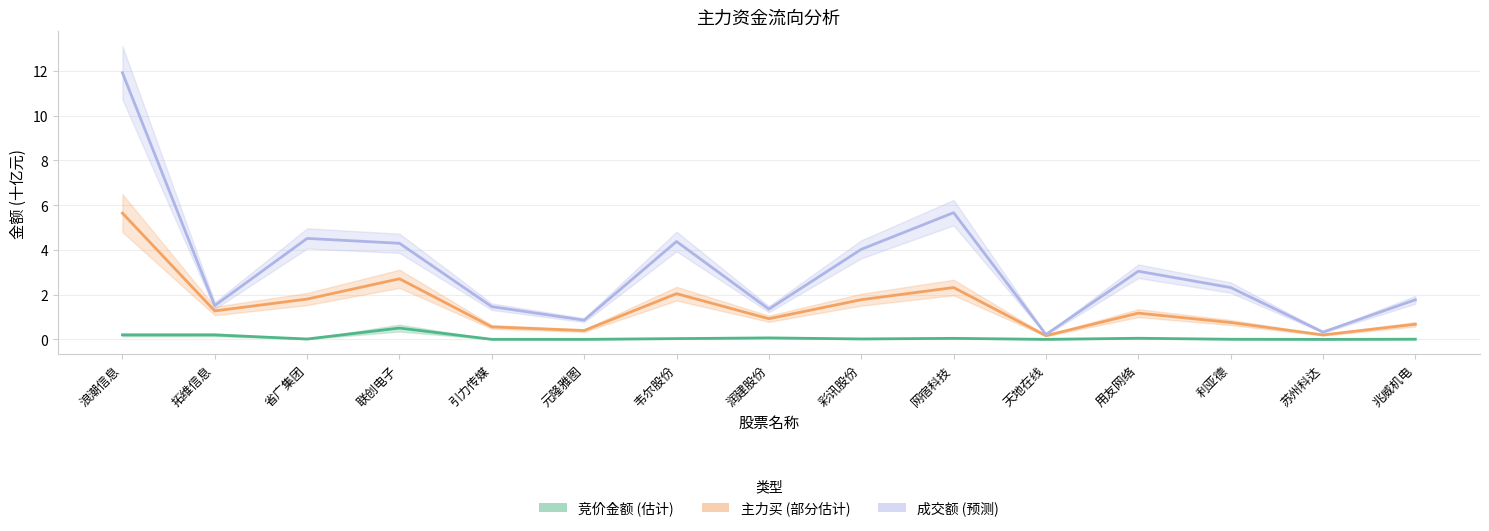

What is the total value across all series at 天地在线?

0.4